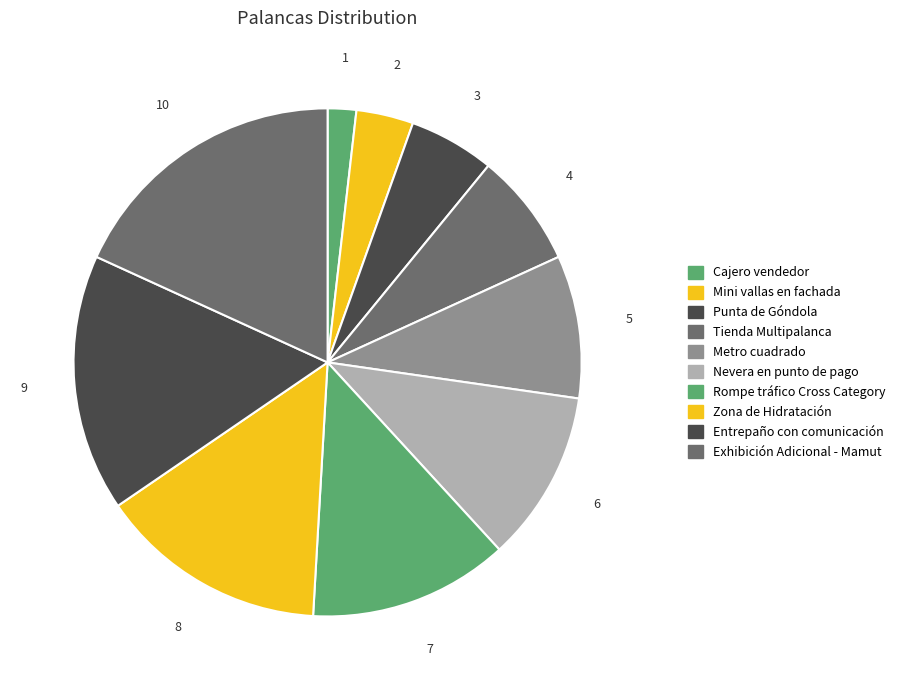

Which has a higher value, Zona de Hidratación or Cajero vendedor?

Zona de Hidratación